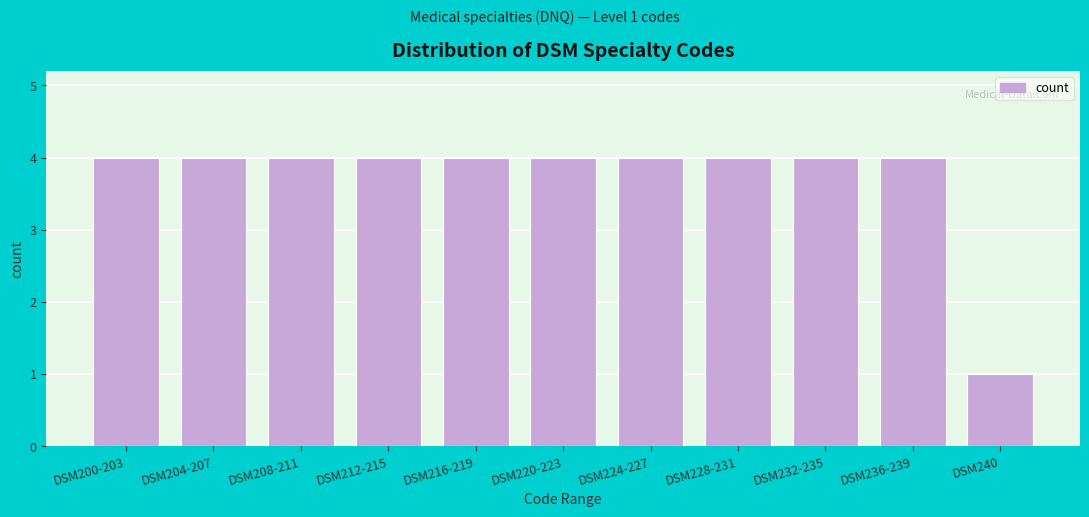

Reading left to right, what are all the values shown in this chart?

4	4	4	4	4	4	4	4	4	4	1